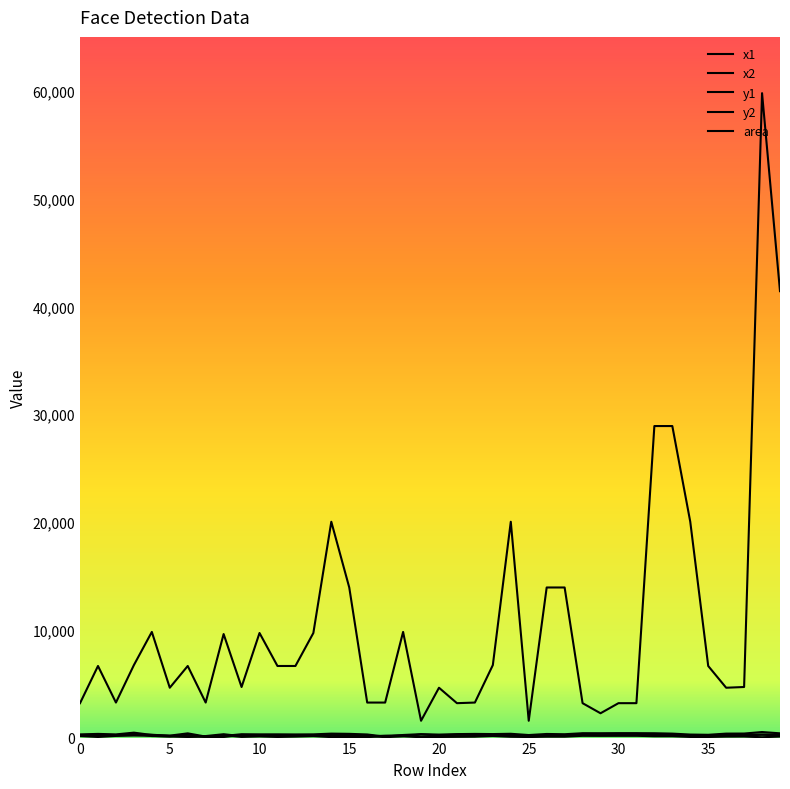

Which series has the widest spread of values?

area